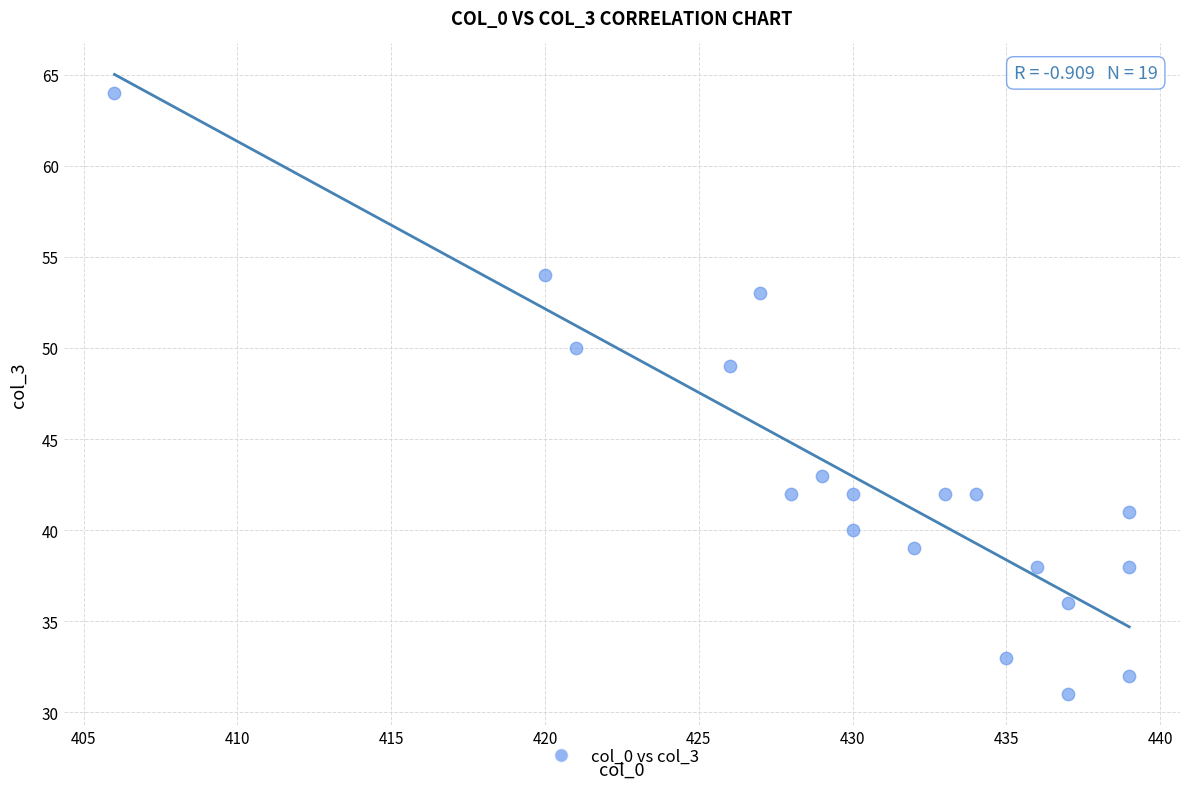

What Y value in the scatter plot is closest to 47?

49